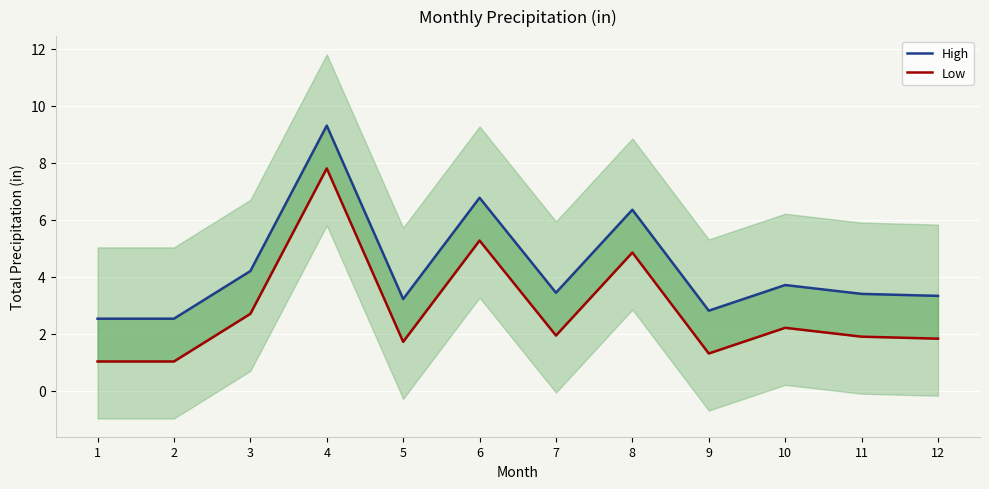

True or false: Low has a value of 2.7 at 3.

True